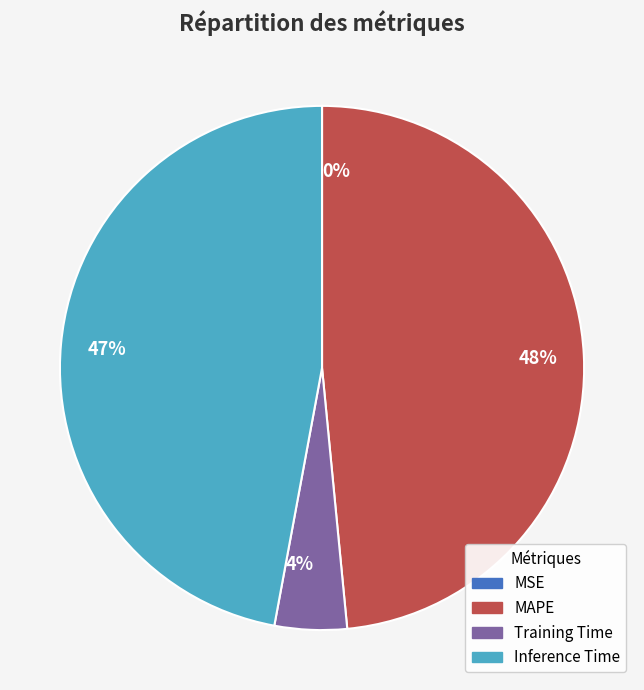

What is the ratio of the value at 47% to the value at 48%?

1.0